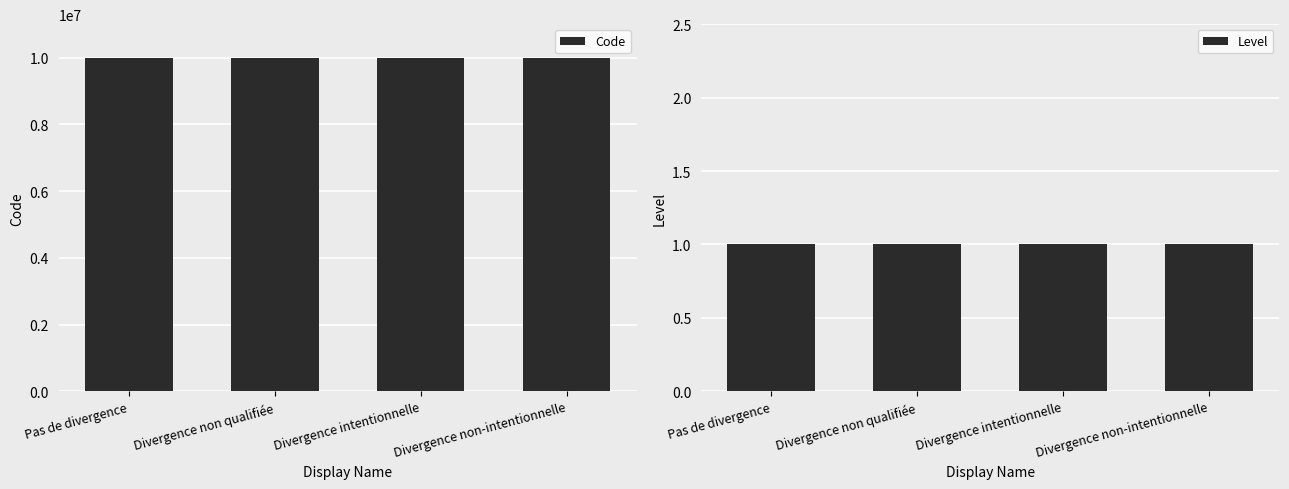

How many bars are there in total?

8